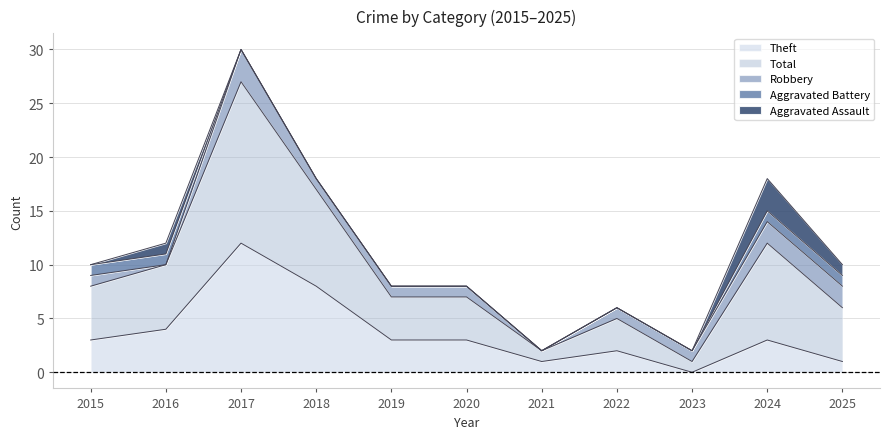

The value of Total at 2022 is 3. True or false?

True